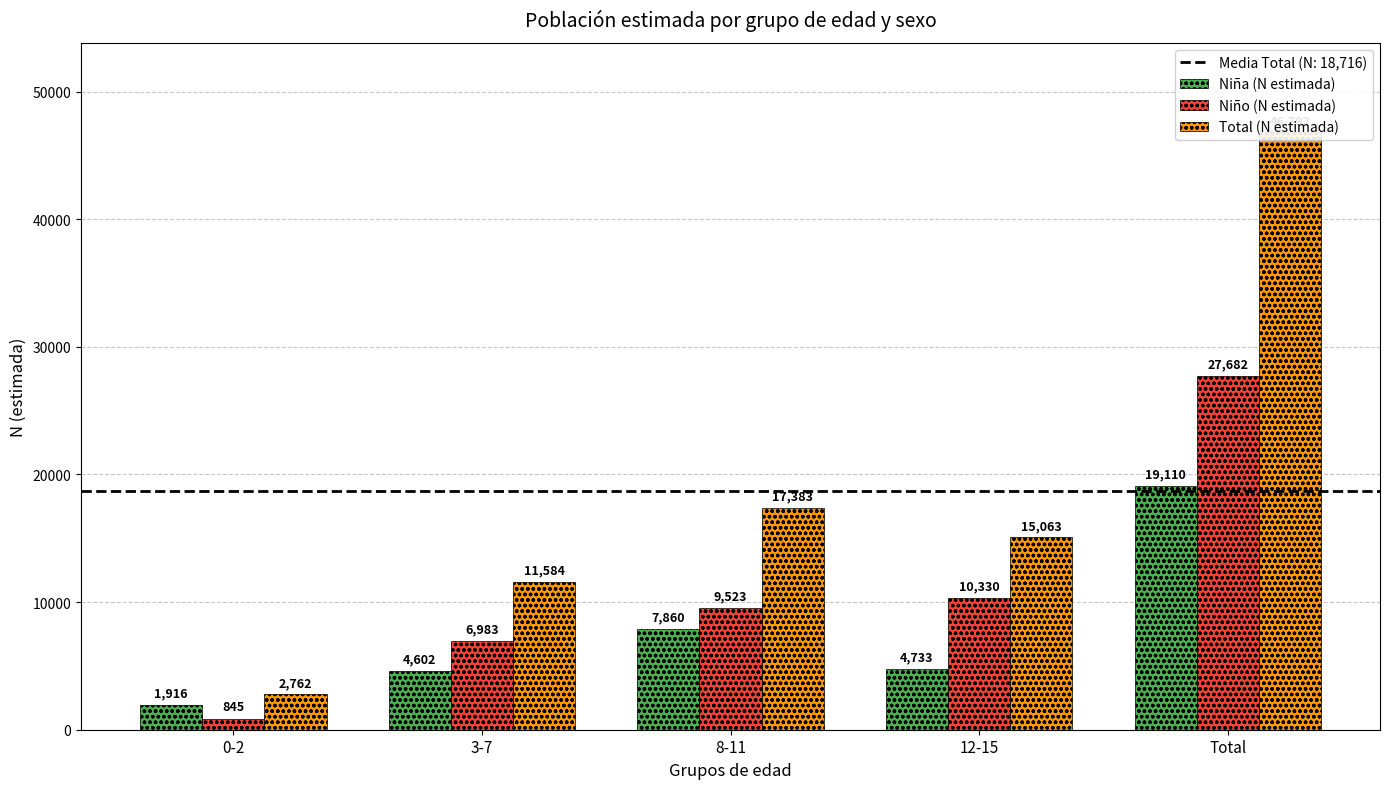

Rank the series at Total from highest to lowest value.

Total (N estimada), Niño (N estimada), Niña (N estimada)